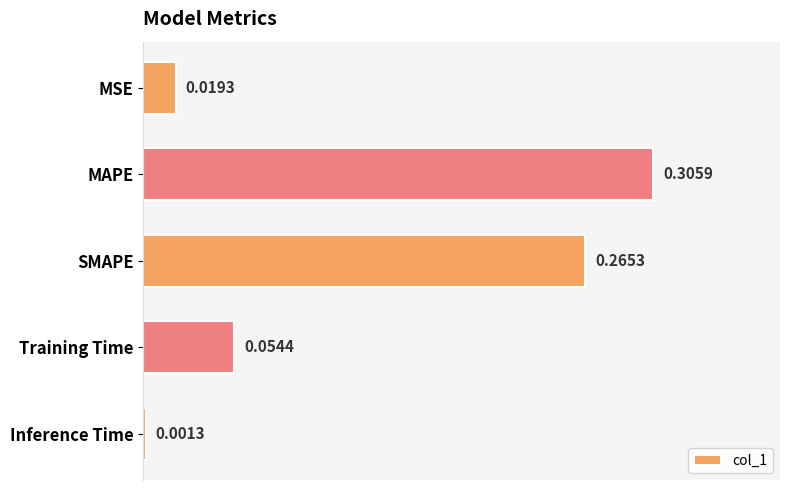

Rank the categories by value from highest to lowest.

MAPE, SMAPE, Training Time, MSE, Inference Time